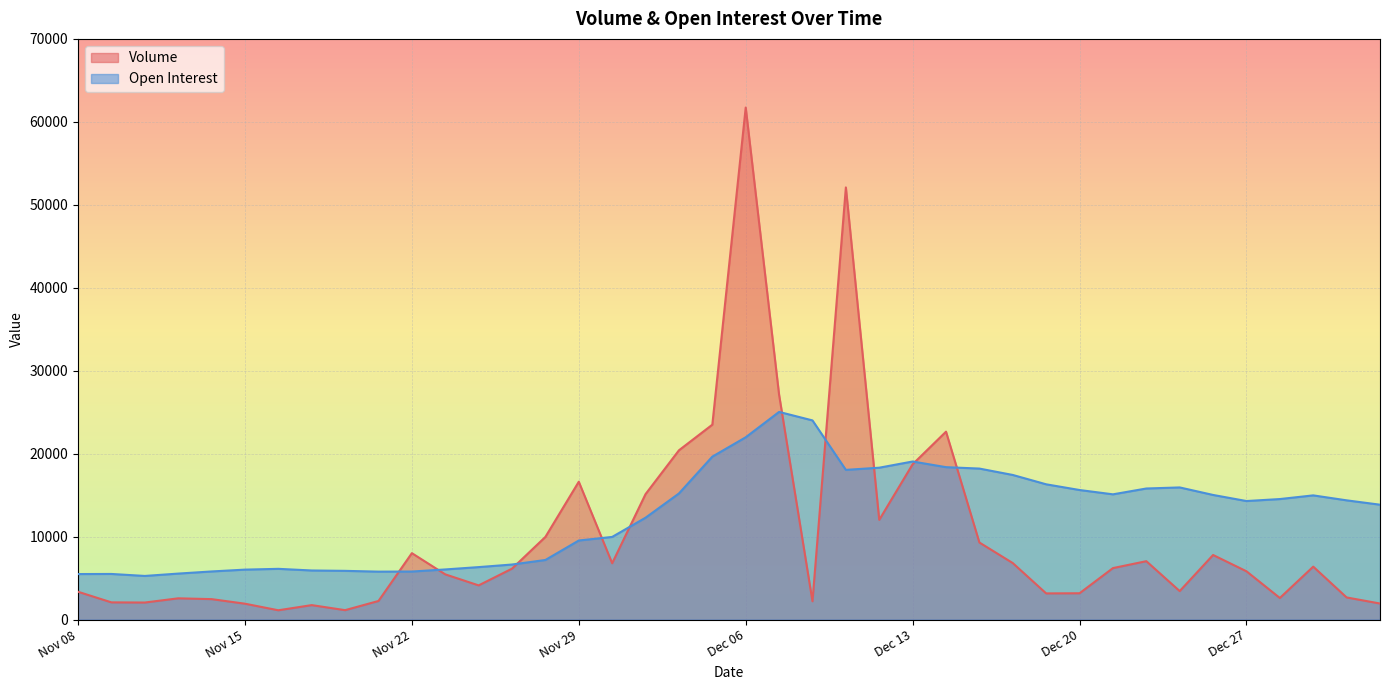

How many data points in Volume are above 6141?

19